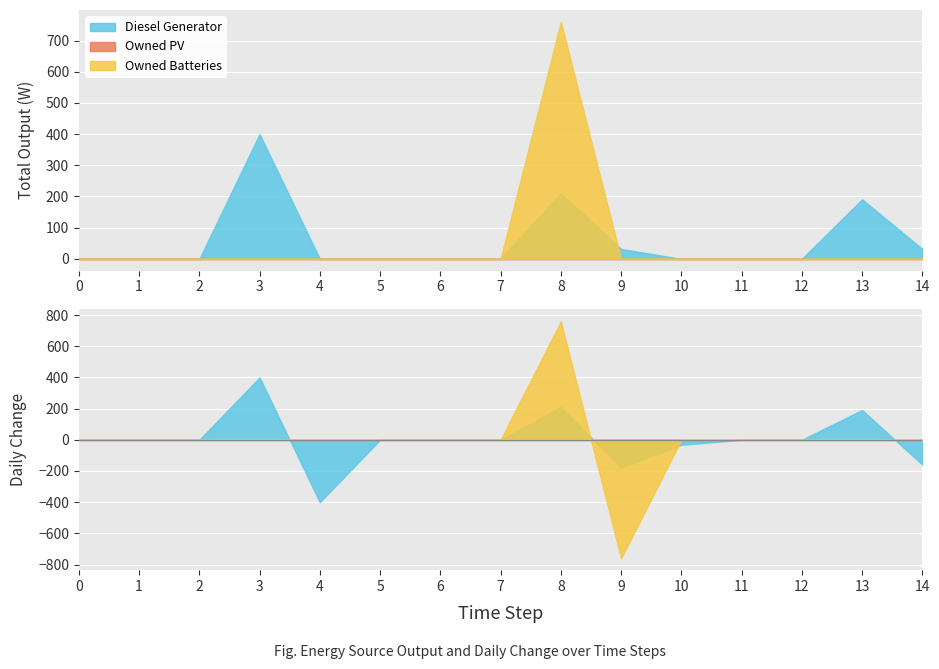

The value of Owned Batteries at 6 is 0. True or false?

True